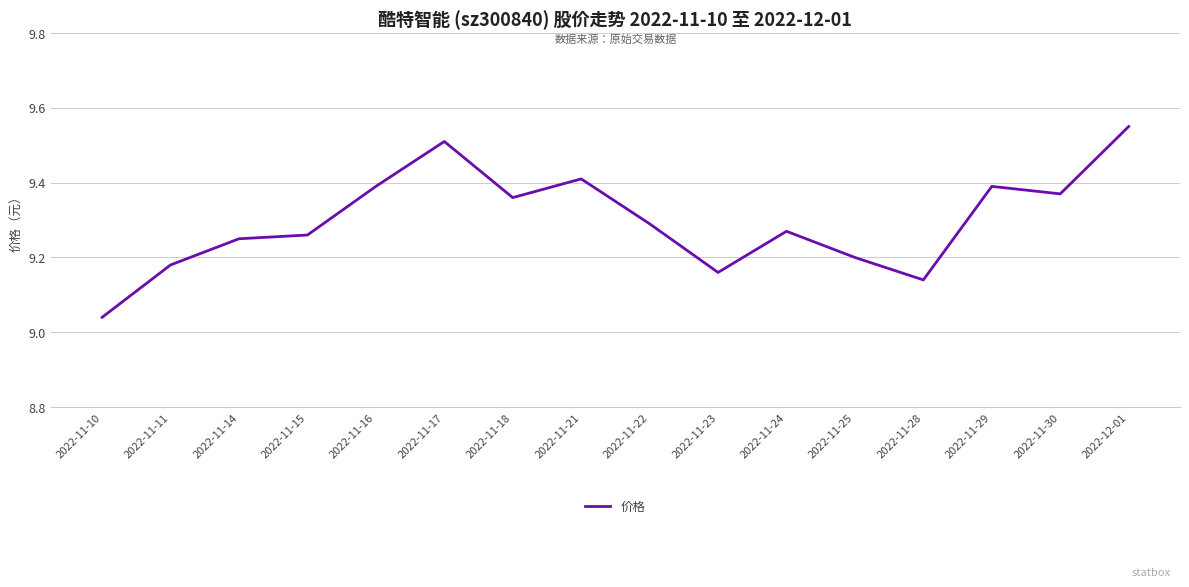

How many lines are shown in the chart?

1